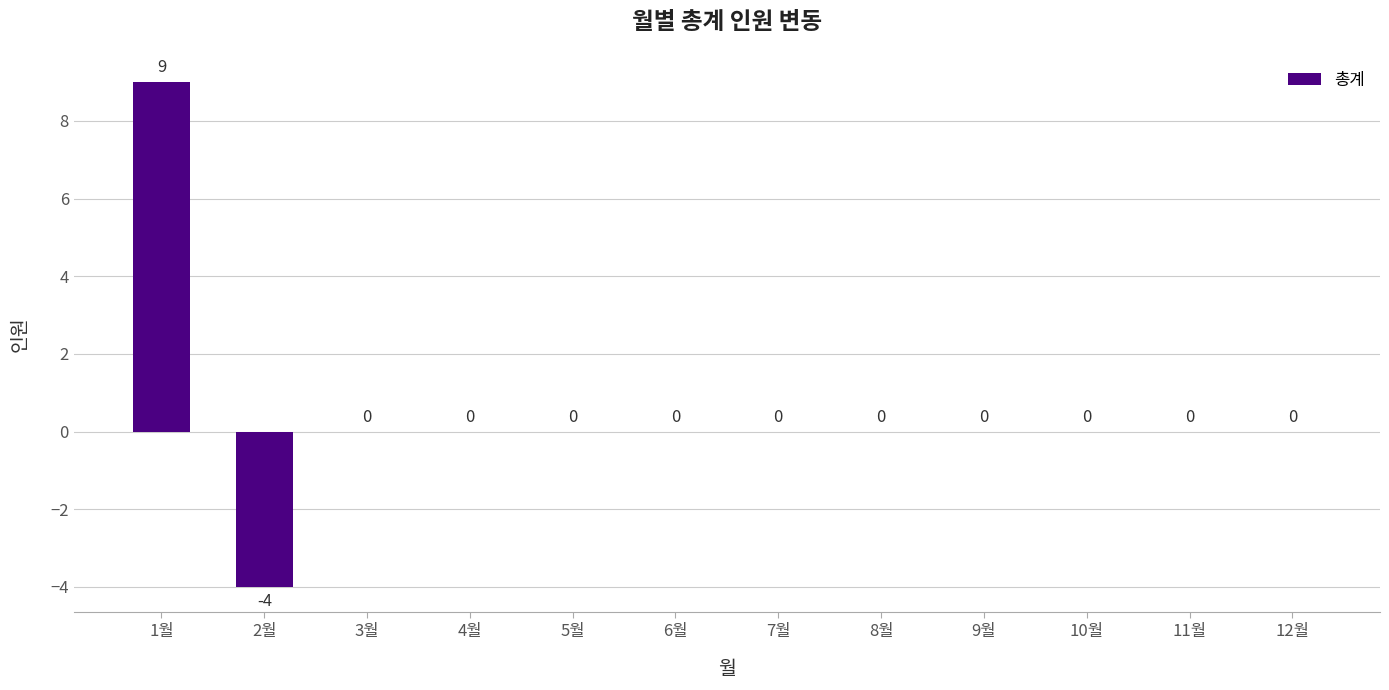

What is the sum of all values?

5